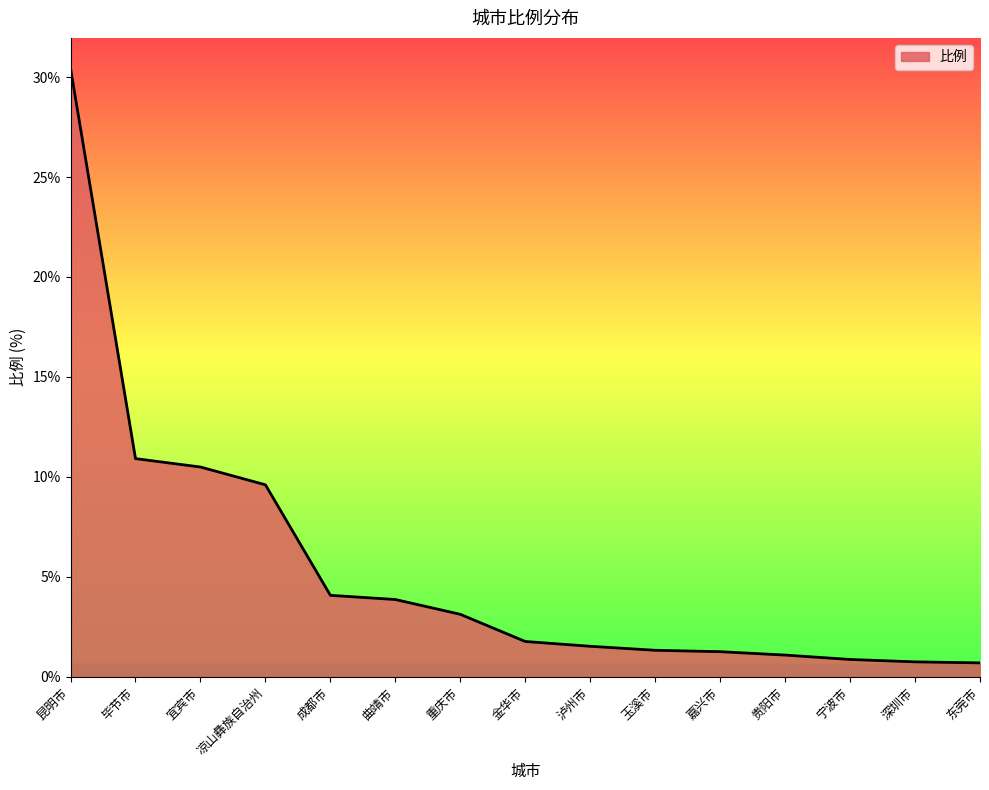

The chart shows a value of 1.1 at 贵阳市. True or false?

True